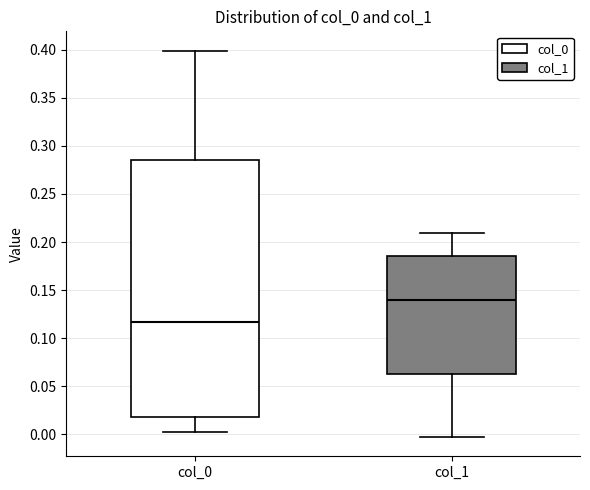

Which box is the tallest, from its lower edge to its upper edge?

col_0